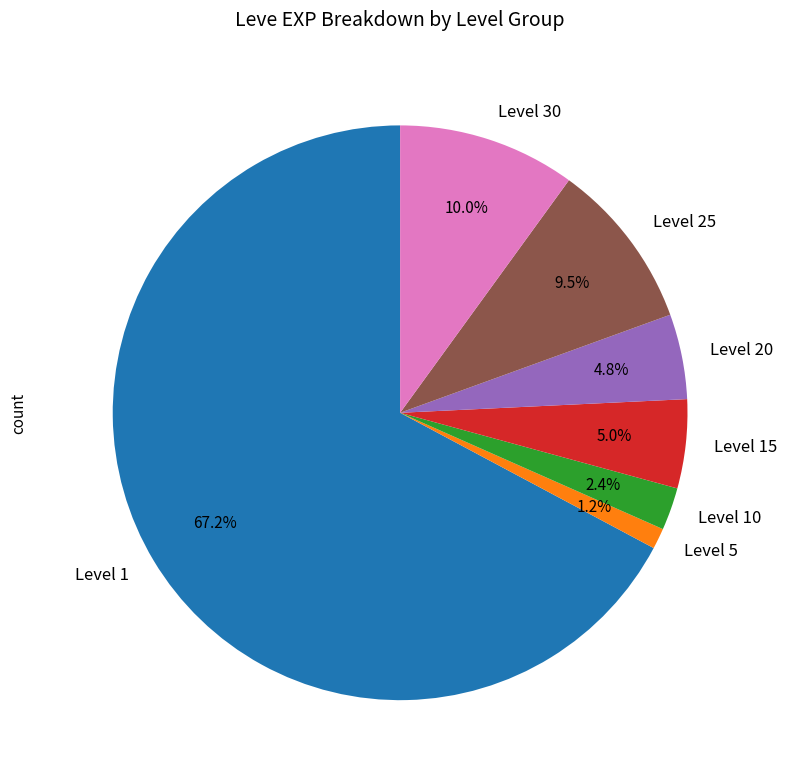

Does any single category account for the majority?

Yes